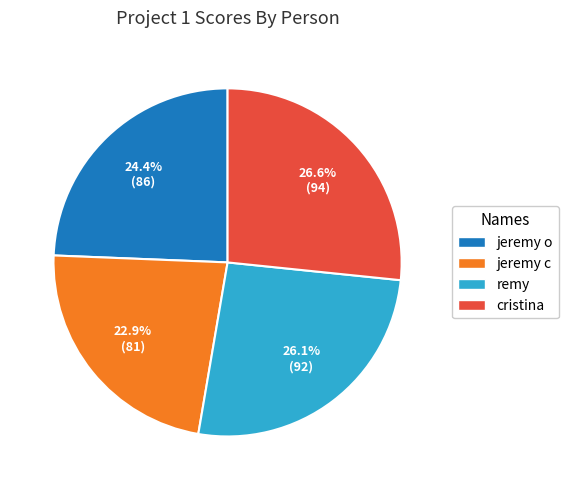

Which has a higher value, jeremy o or remy?

remy